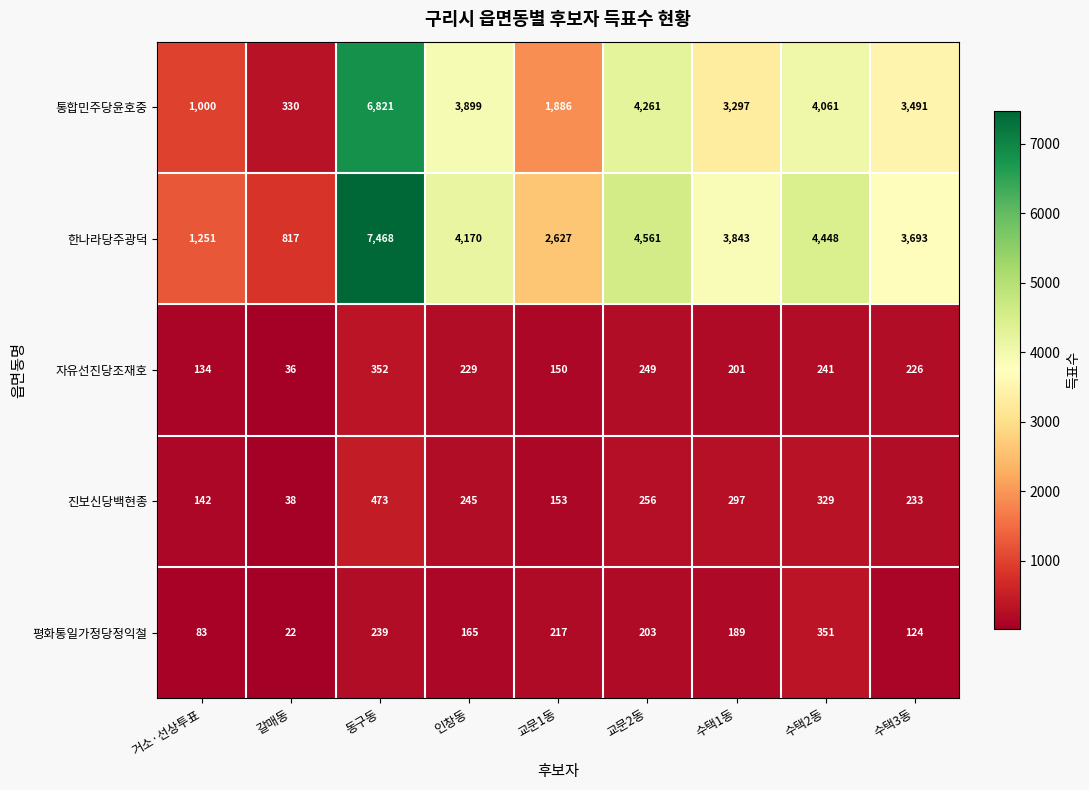

The value of 진보신당백현종 at 수택1동 is 297. True or false?

True